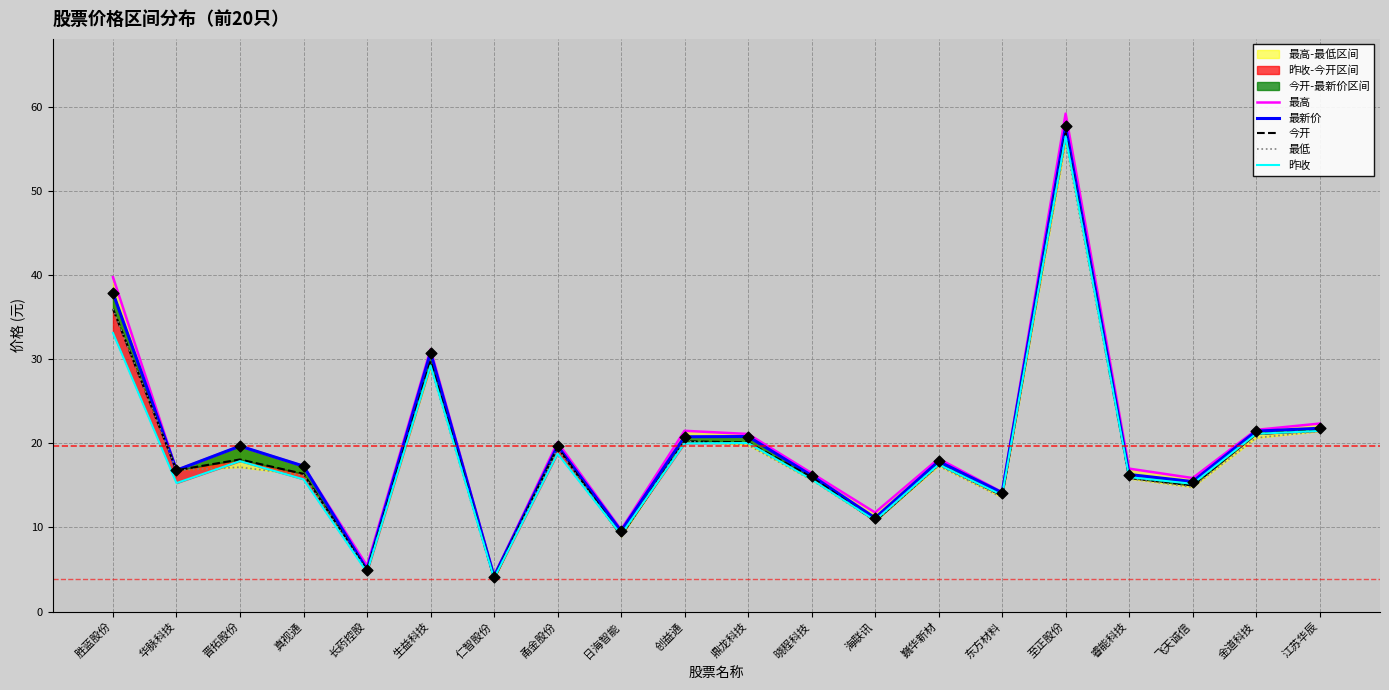

Which series has the largest total across all categories?

最高